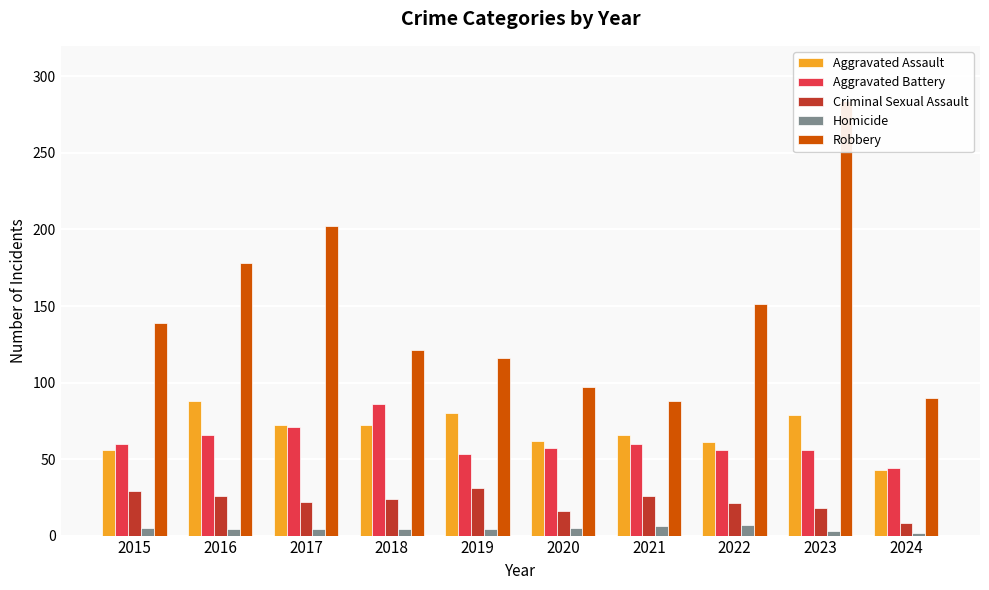

How many groups of bars are there?

10